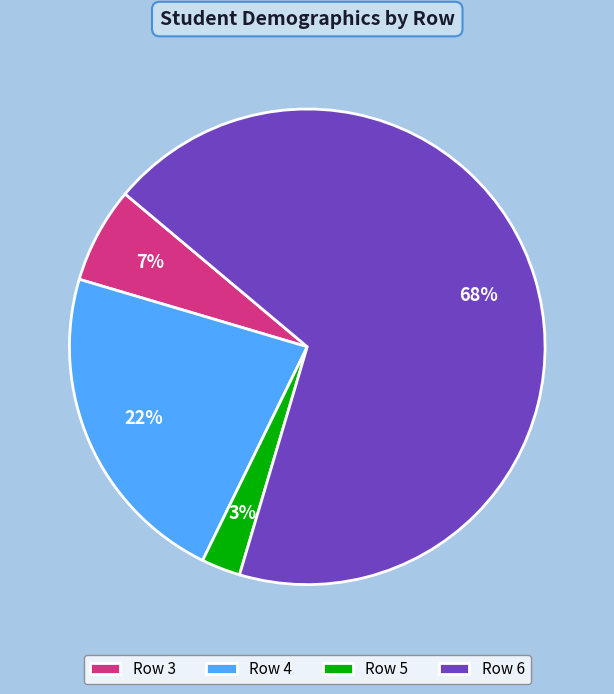

Between Row 3 and Row 5, which is larger?

Row 3